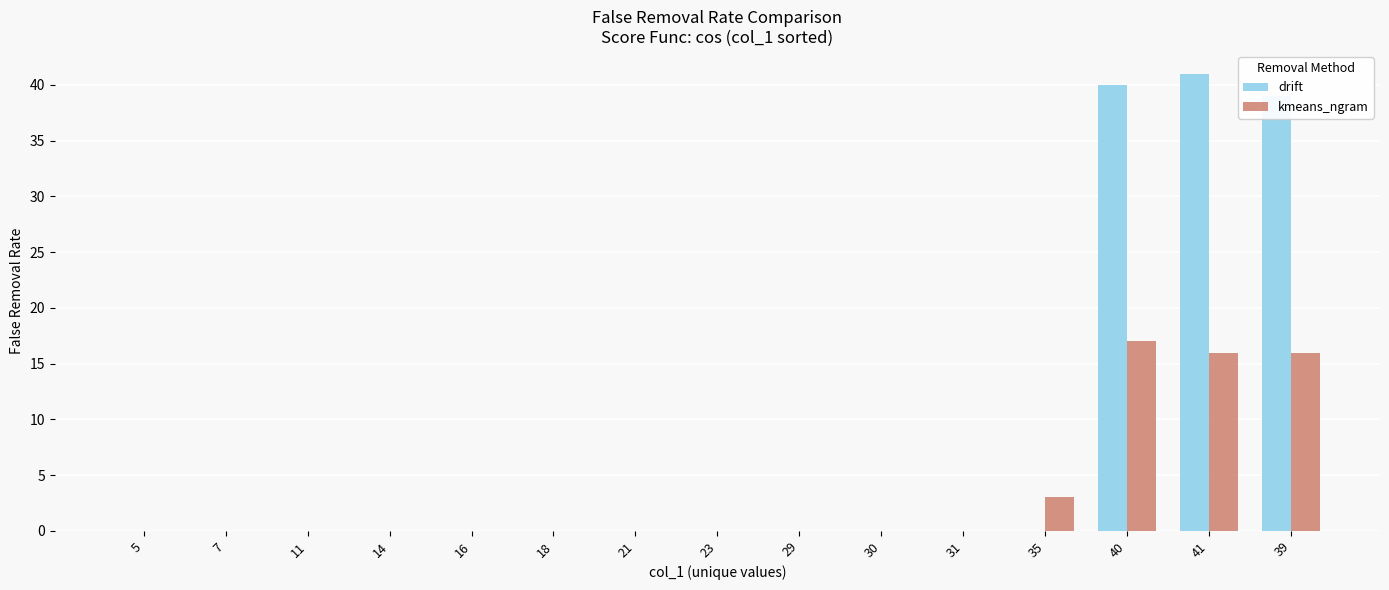

Which series has the largest total across all categories?

drift